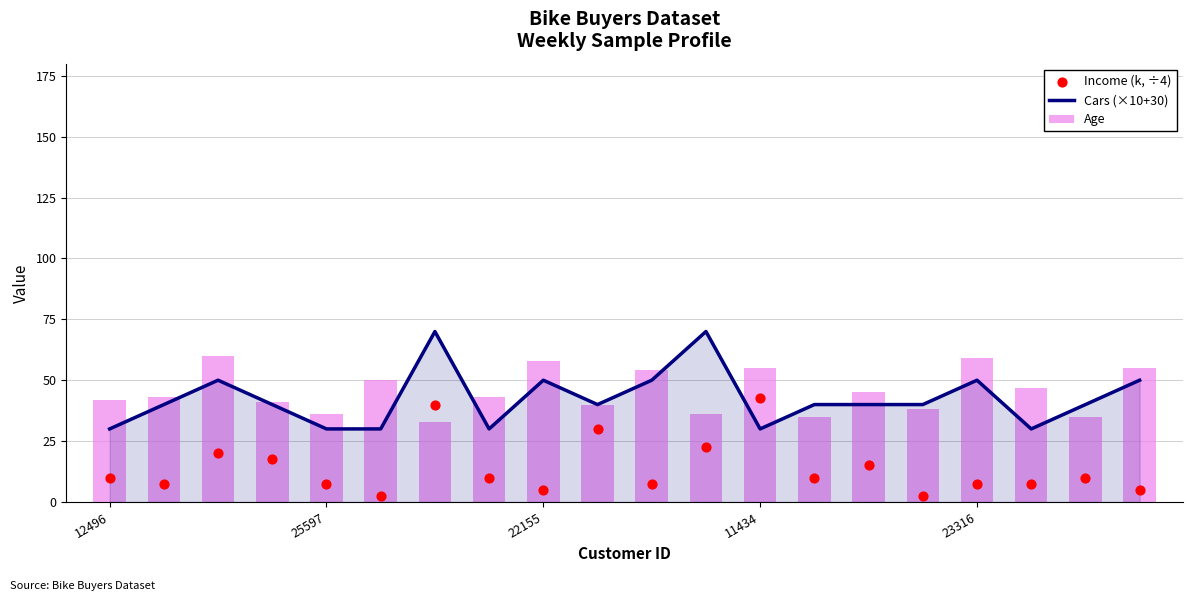

At how many categories does at least one series exceed 3?

20